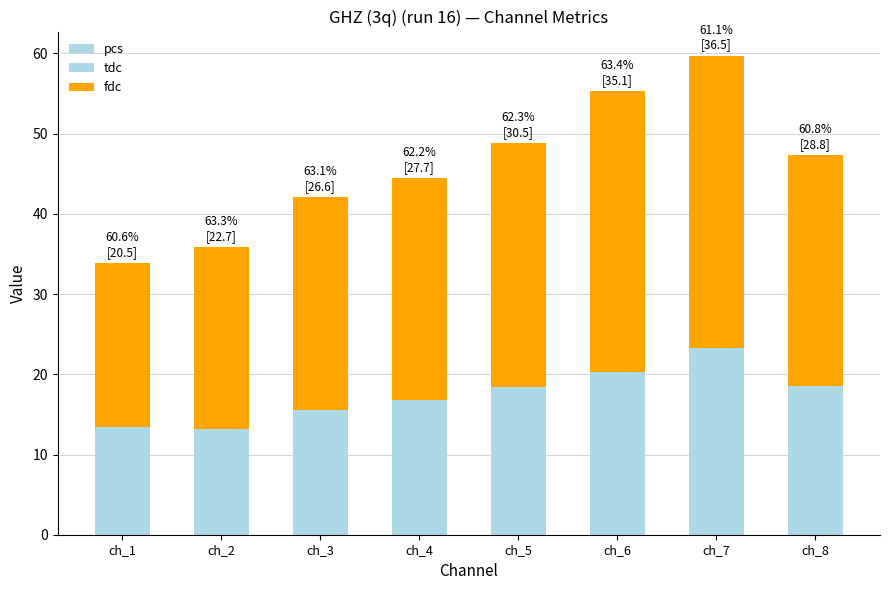

Rank the series by their maximum value, from lowest to highest.

tdc, pcs, fdc